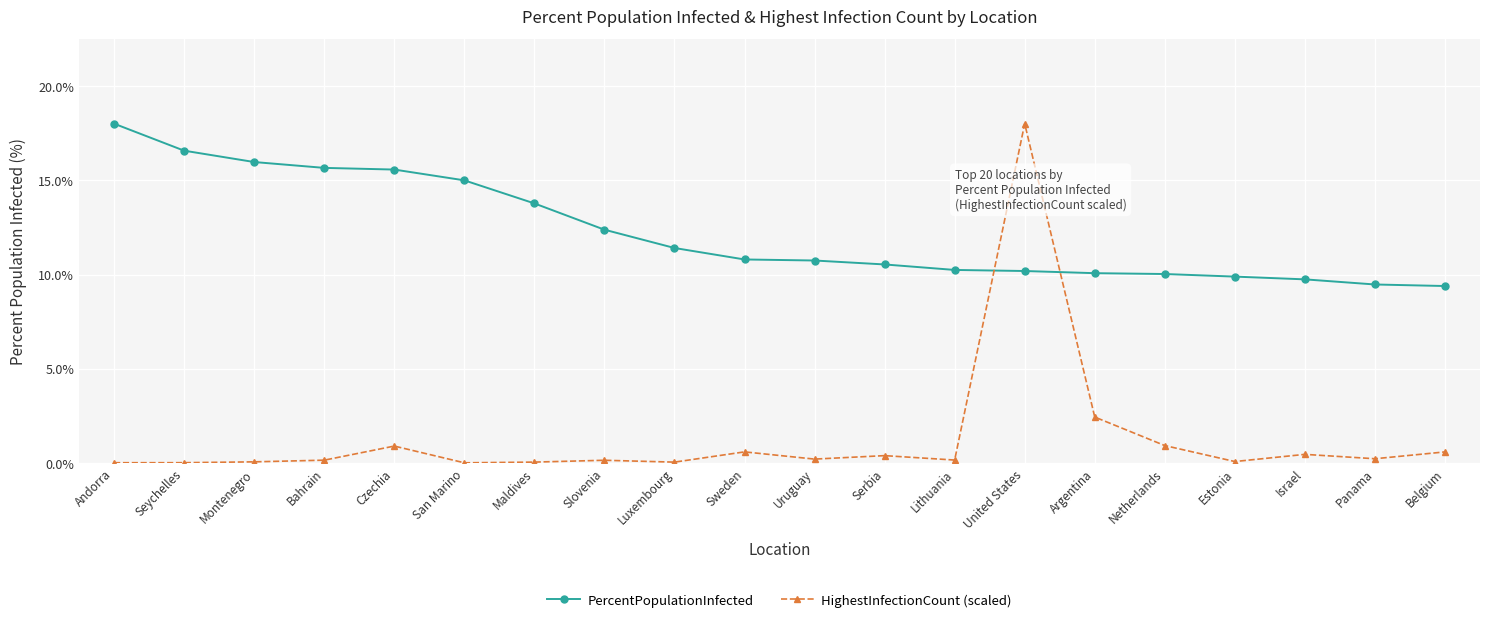

What is the average value of the PercentPopulationInfected series?

12.3